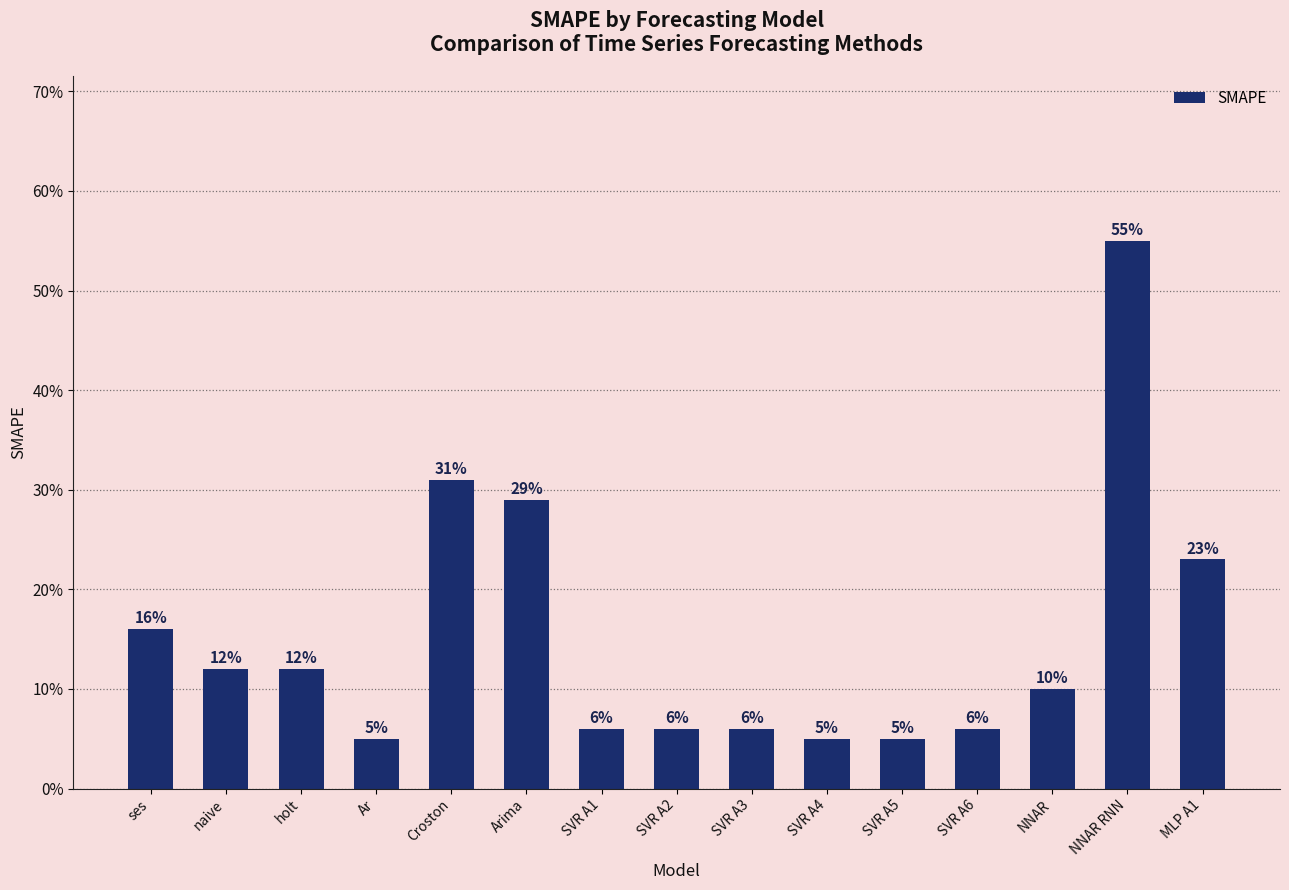

Rank the categories by value from lowest to highest.

Ar, SVR A4, SVR A5, SVR A1, SVR A2, SVR A3, SVR A6, NNAR, naive, holt, ses, MLP A1, Arima, Croston, NNAR RNN